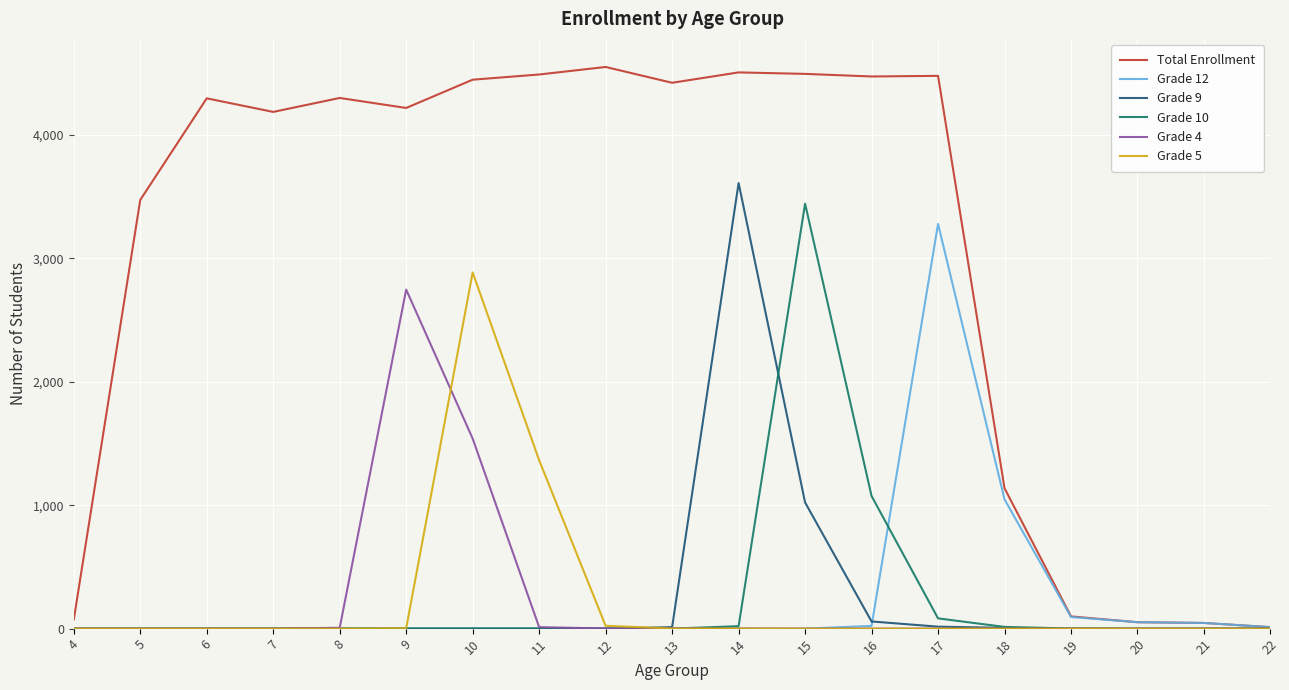

At how many categories does at least one series exceed 620?

14